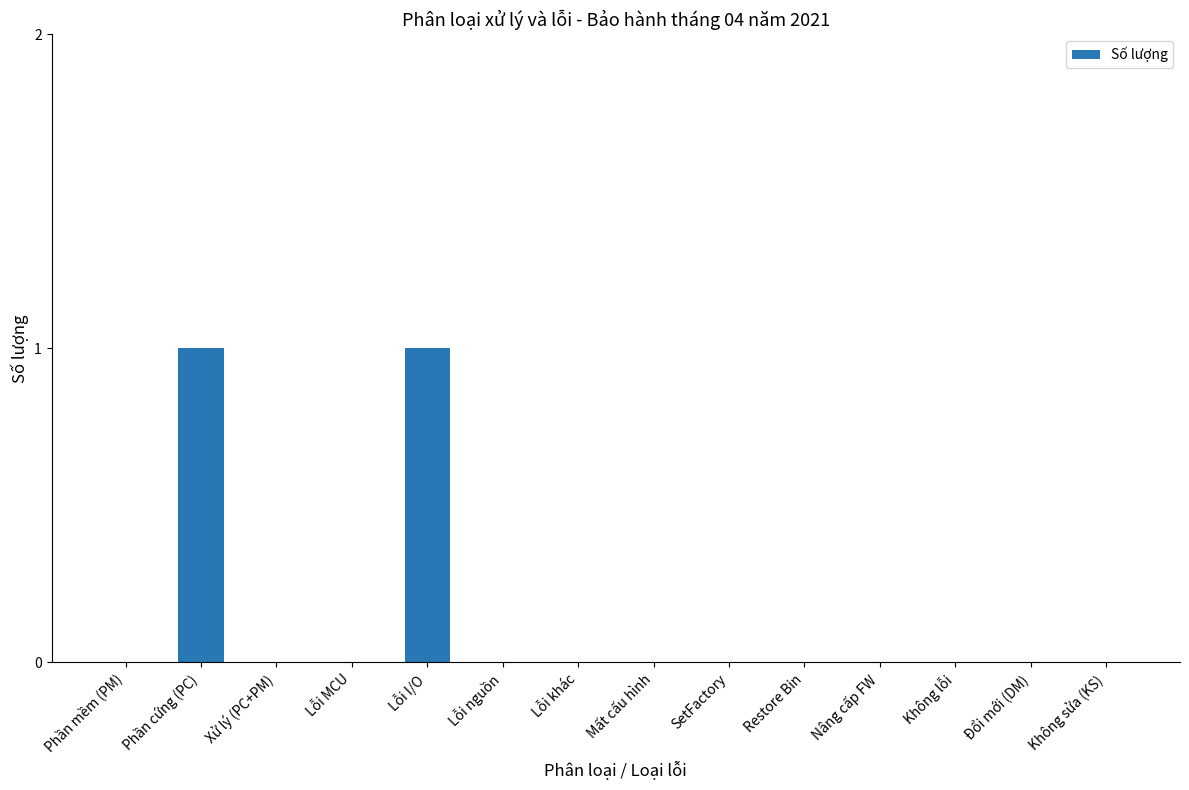

True or false: the data shows 0 at Phần mềm (PM).

True